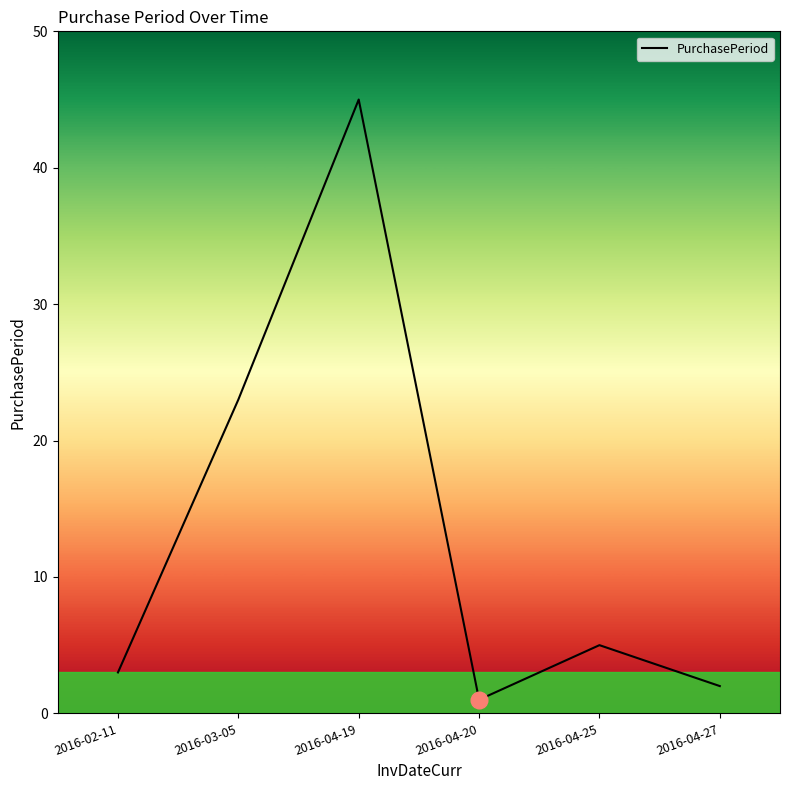

Approximately how many times larger is the value at 2016-03-05 compared to 2016-04-25?

4.6